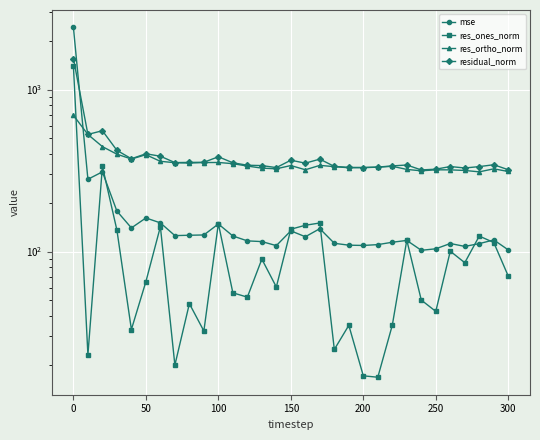

True or false: res_ones_norm has more than 0 interior local peaks.

True